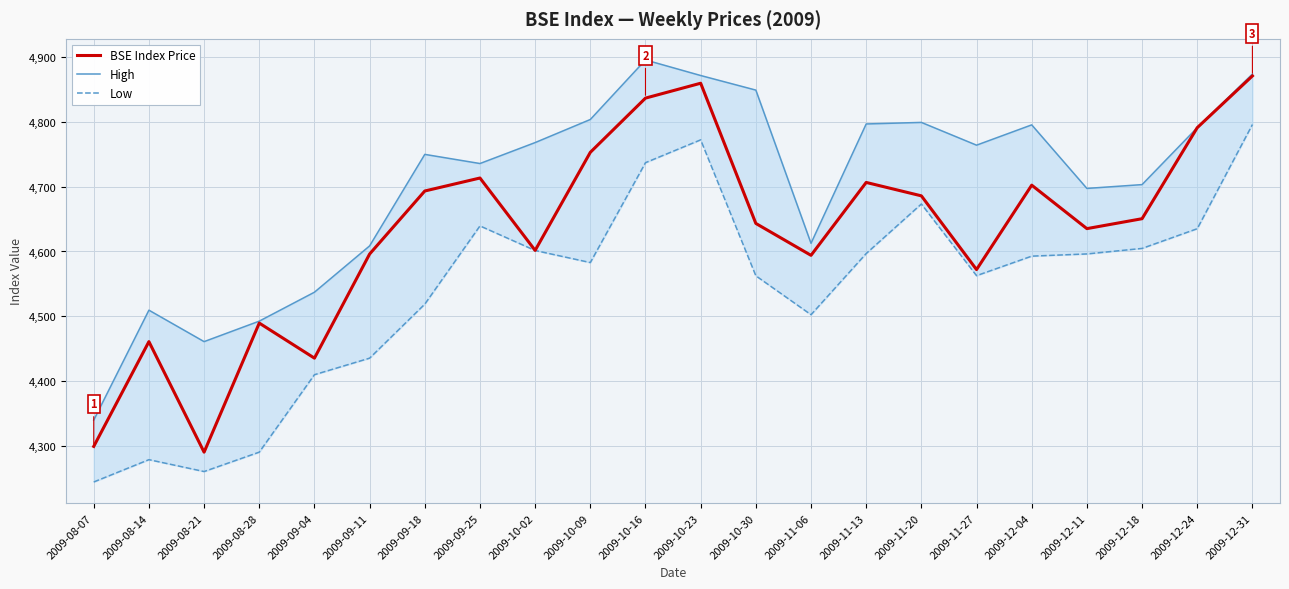

Reading left to right, list all the values displayed in this chart.

BSE Index Price: 2009-08-07=4299.4	2009-08-14=4461.0	2009-08-21=4290.6	2009-08-28=4489.6	2009-09-04=4435.5	2009-09-11=4596.1	2009-09-18=4693.2	2009-09-25=4713.3	2009-10-02=4601.7	2009-10-09=4752.9	2009-10-16=4836.4	2009-10-23=4859.4	2009-10-30=4643.2	2009-11-06=4594.0	2009-11-13=4706.4	2009-11-20=4685.8	2009-11-27=4572.1	2009-12-04=4702.2	2009-12-11=4635.2	2009-12-18=4650.5	2009-12-24=4790.9	2009-12-31=4870.6
High: 2009-08-07=4340.0	2009-08-14=4509.5	2009-08-21=4461.0	2009-08-28=4492.6	2009-09-04=4537.2	2009-09-11=4608.6	2009-09-18=4749.7	2009-09-25=4735.6	2009-10-02=4767.9	2009-10-09=4803.5	2009-10-16=4895.3	2009-10-23=4871.3	2009-10-30=4848.8	2009-11-06=4612.6	2009-11-13=4796.6	2009-11-20=4799.0	2009-11-27=4763.9	2009-12-04=4795.2	2009-12-11=4697.2	2009-12-18=4703.1	2009-12-24=4790.9	2009-12-31=4873.6
Low: 2009-08-07=4244.6	2009-08-14=4279.0	2009-08-21=4260.7	2009-08-28=4290.6	2009-09-04=4410.0	2009-09-11=4435.5	2009-09-18=4518.8	2009-09-25=4639.4	2009-10-02=4601.5	2009-10-09=4582.9	2009-10-16=4736.9	2009-10-23=4772.1	2009-10-30=4562.5	2009-11-06=4502.5	2009-11-13=4596.8	2009-11-20=4673.2	2009-11-27=4562.7	2009-12-04=4592.8	2009-12-11=4596.2	2009-12-18=4604.7	2009-12-24=4635.1	2009-12-31=4795.7